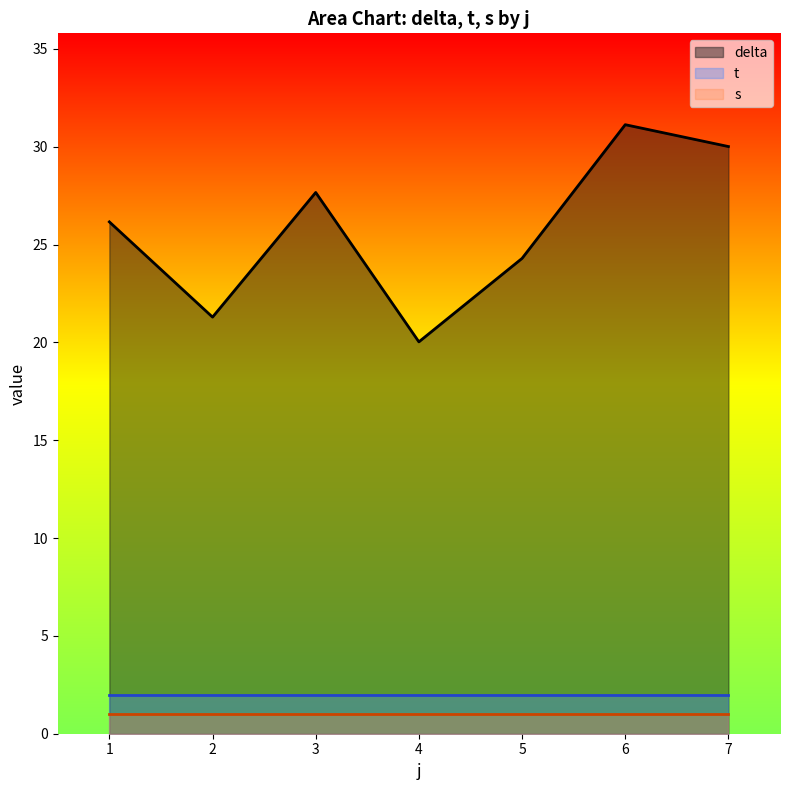

What is the difference between the maximum and second lowest values in the delta series?

9.8